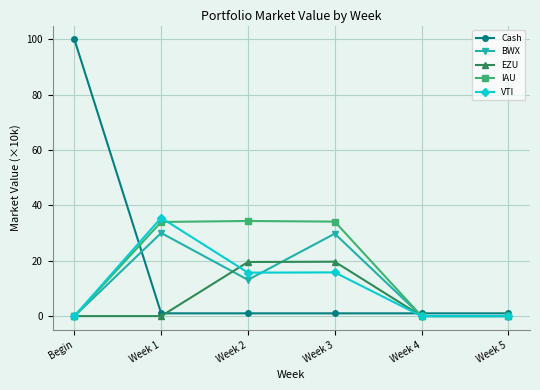

Between which two adjacent categories do VTI and Cash first intersect?

Begin and Week 1